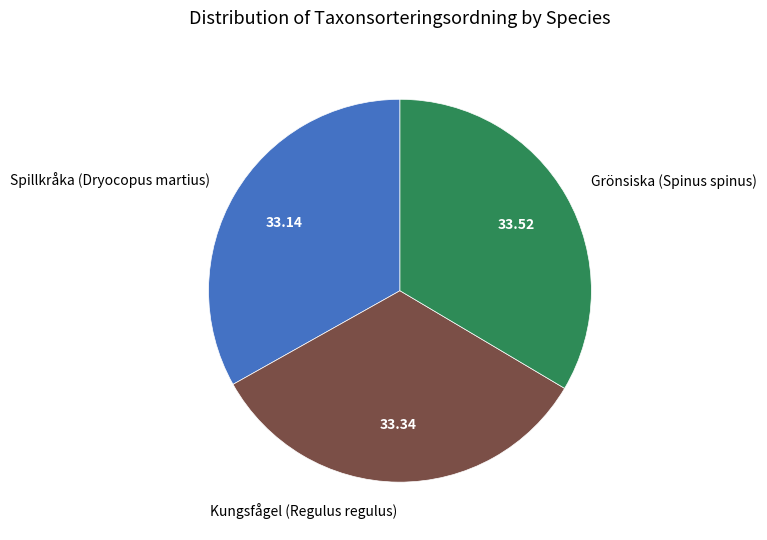

Is Grönsiska (Spinus spinus) the majority of the pie?

No